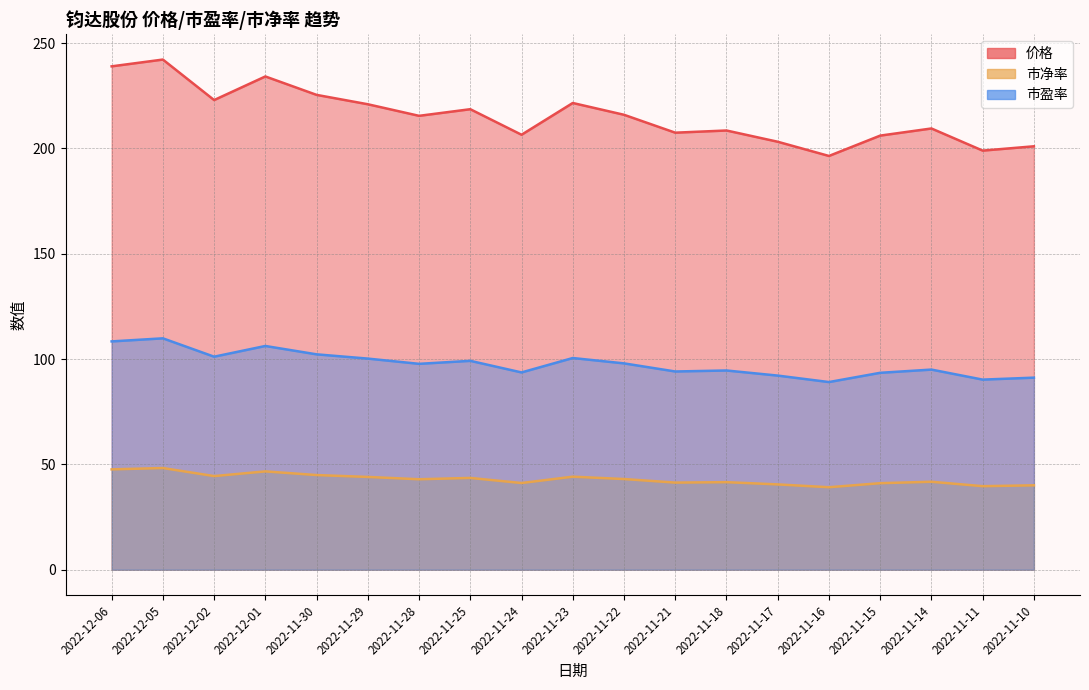

The 价格 series shows 207.5 at 2022-11-21. True or false?

True